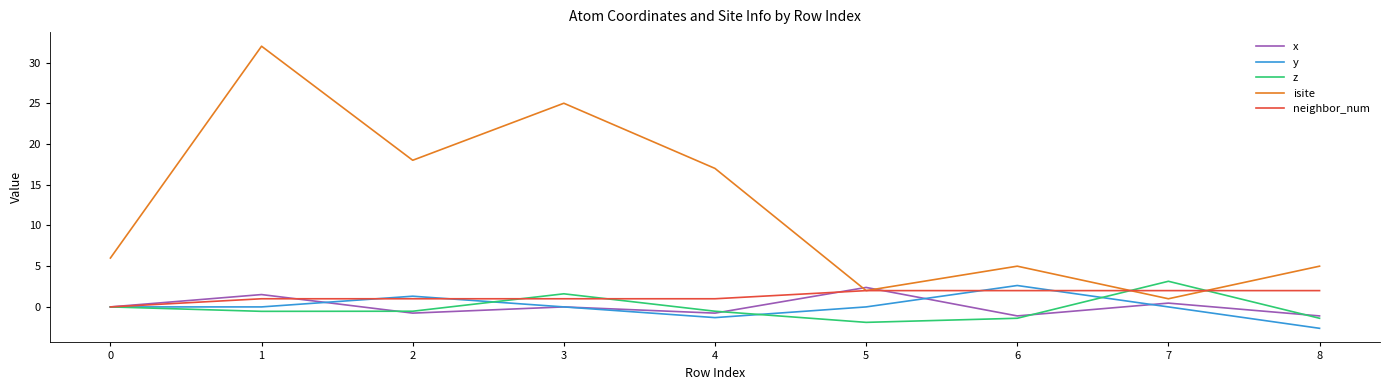

Which category has the highest value across all series?

1